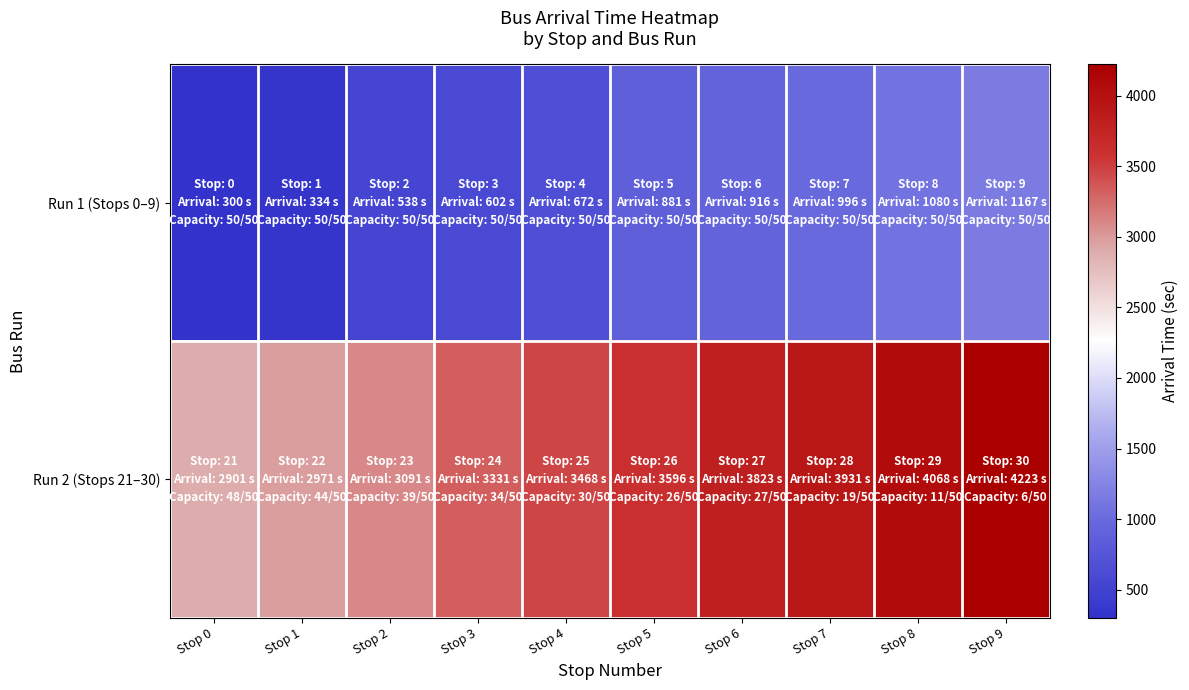

Reading left to right, extract all data points from this chart.

Run 1 (Stops 0–9): Stop 0=300	Stop 1=334	Stop 2=538	Stop 3=602	Stop 4=672	Stop 5=881	Stop 6=916	Stop 7=996	Stop 8=1080	Stop 9=1167
Run 2 (Stops 21–30): Stop 0=2901	Stop 1=2971	Stop 2=3091	Stop 3=3331	Stop 4=3468	Stop 5=3596	Stop 6=3823	Stop 7=3931	Stop 8=4068	Stop 9=4223